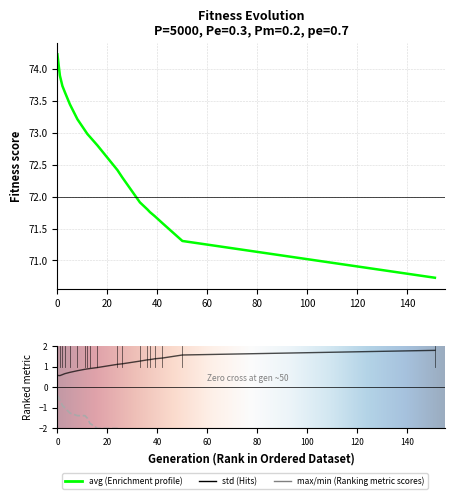

What is the difference between the second highest and minimum values in the min series?

2.2